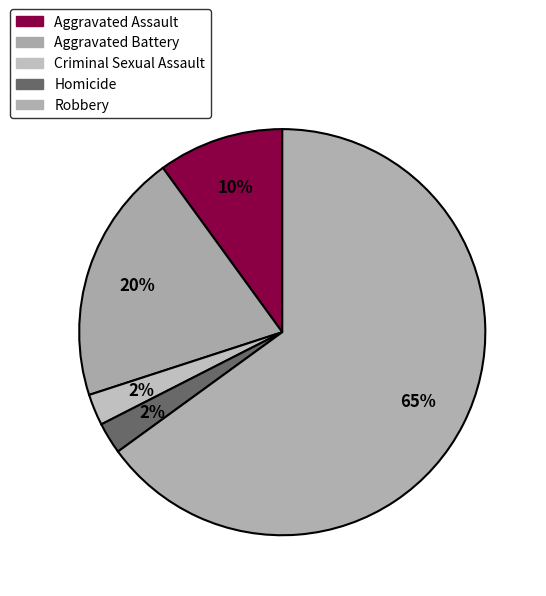

What percentage is the Robbery slice, to the nearest percent?

65%